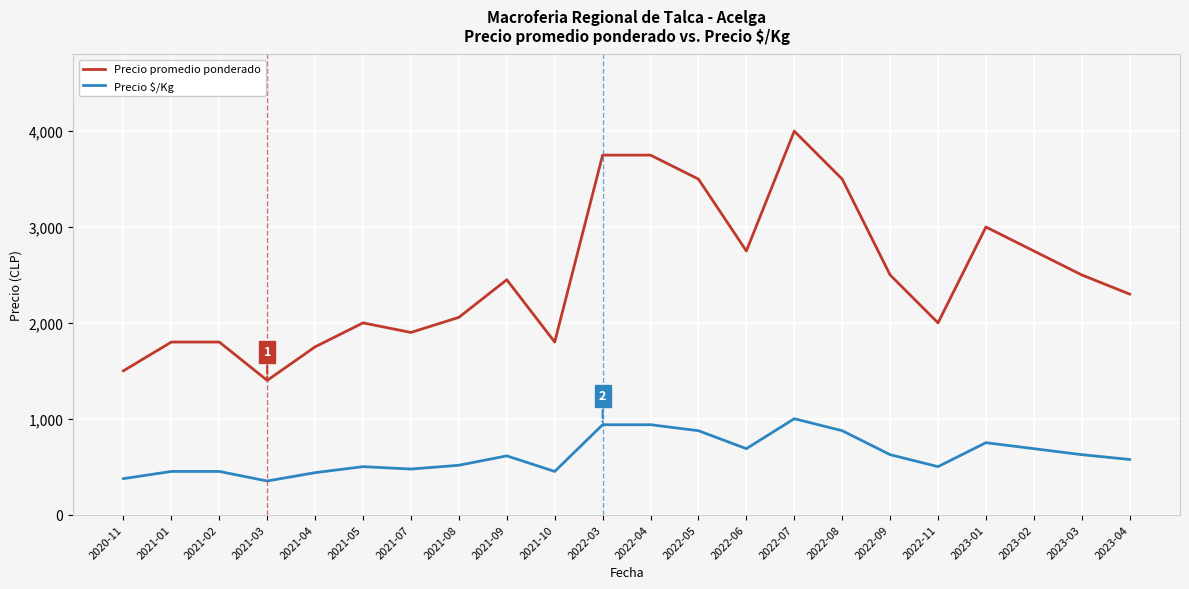

What is the difference between the highest and lowest values at 2021-10?

1350.0